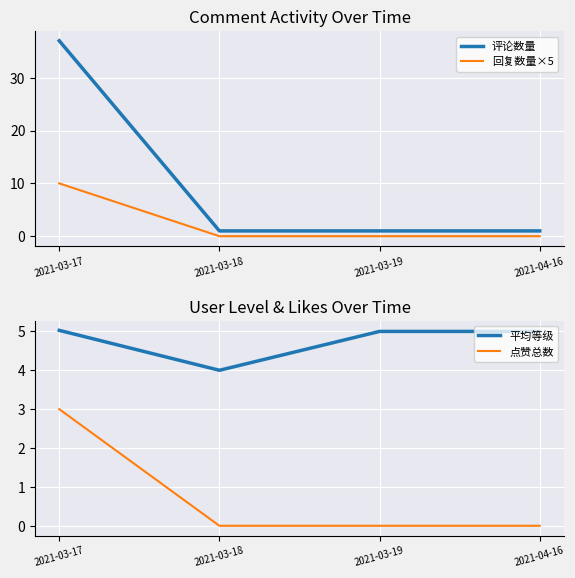

What is the label of the 1st point from the right?

2021-04-16